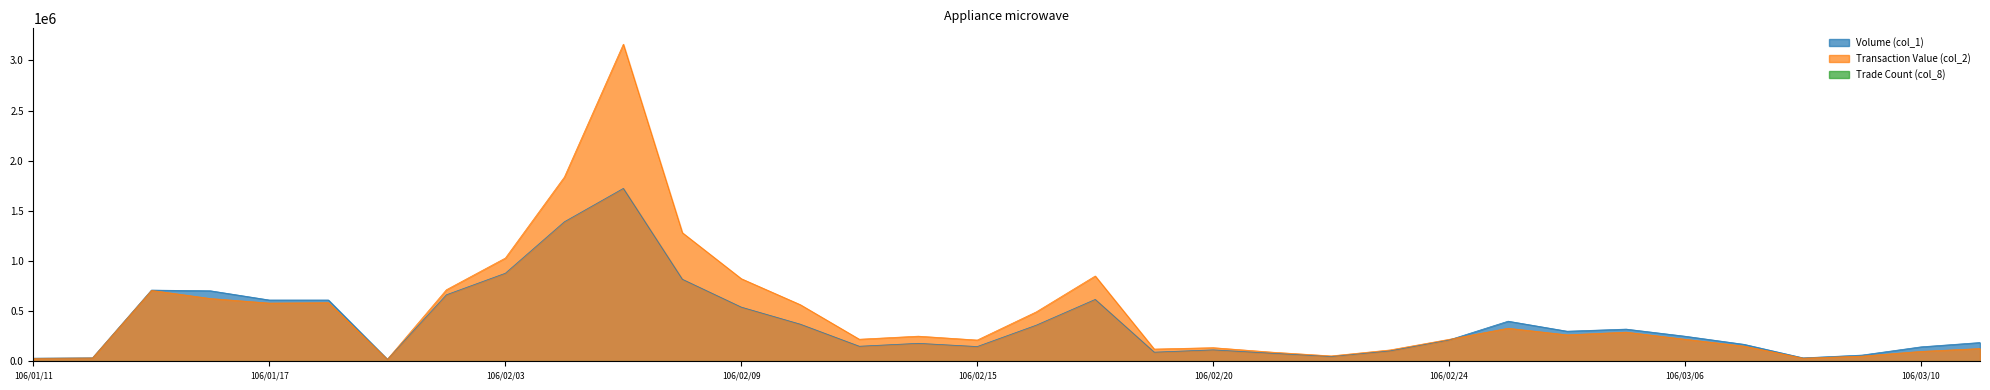

Does the chart have visible grid lines?

No